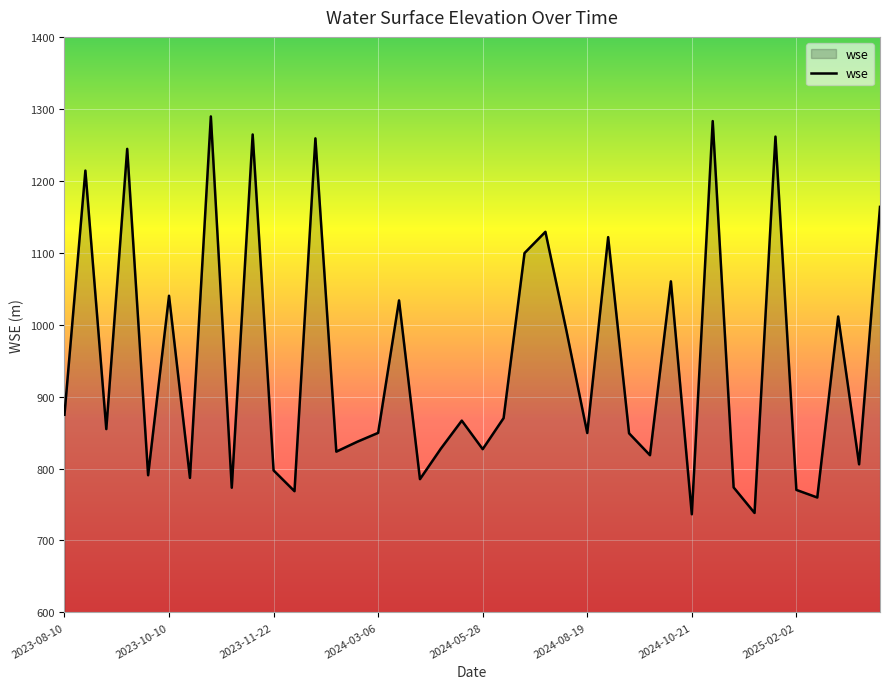

What is the smallest value displayed?

736.5